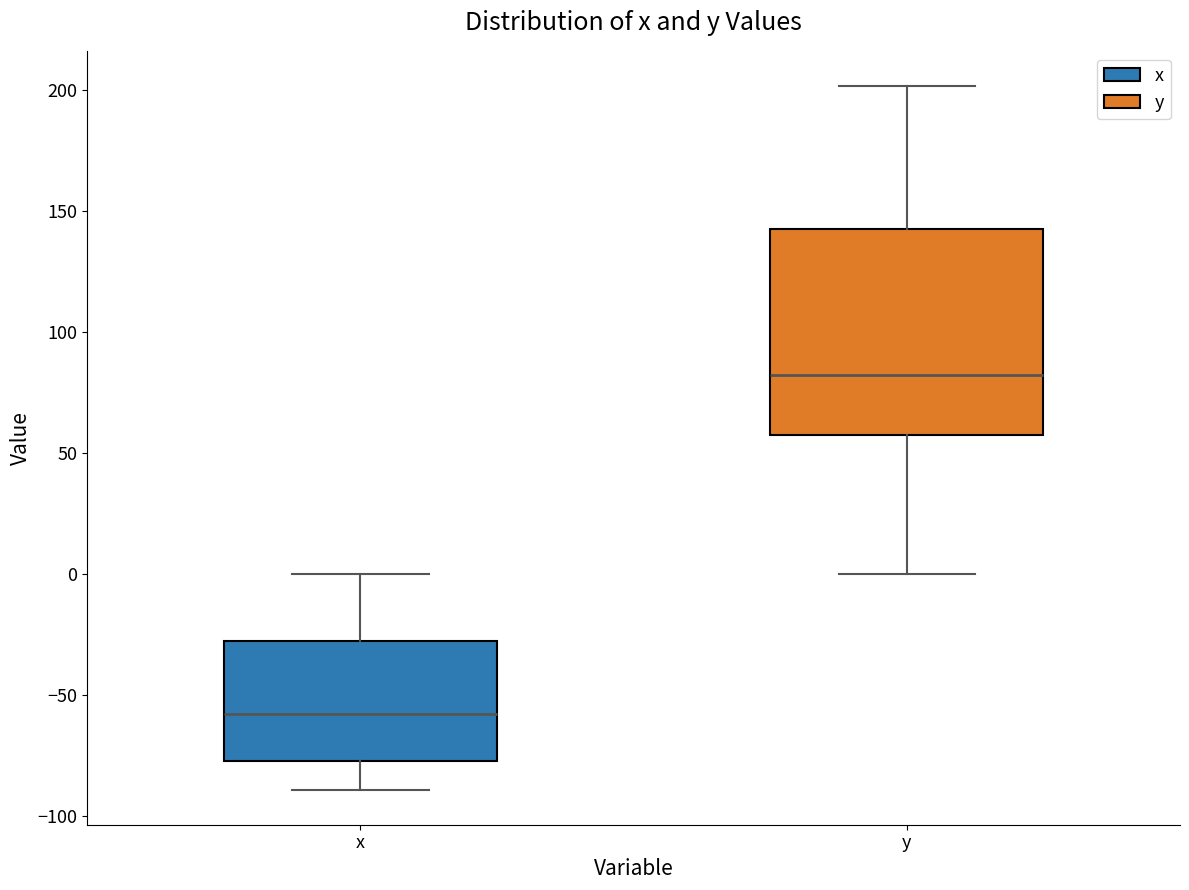

Where does the upper whisker of the box for x end on the y-axis? The values are not printed on the chart, so give them approximately, as read against the axis.

0